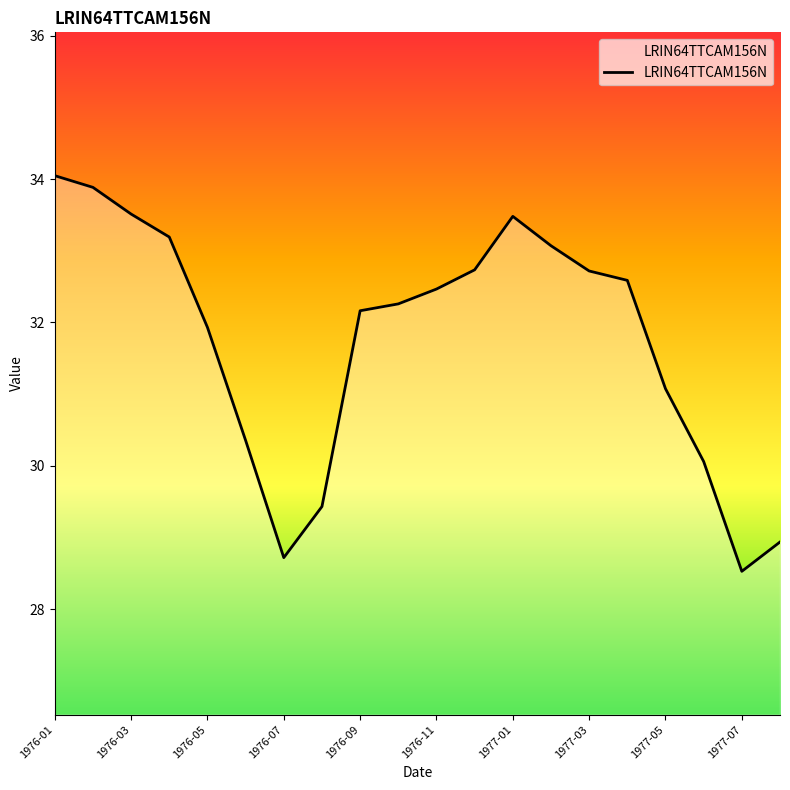

What is the difference between the maximum and minimum values?

5.5